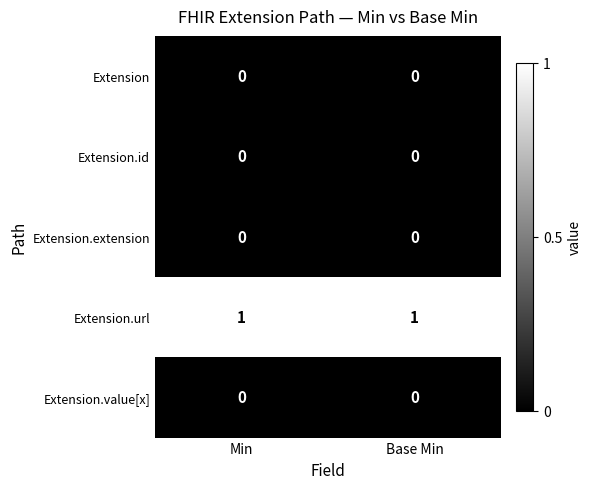

Which series has the largest total across all categories?

Extension.url